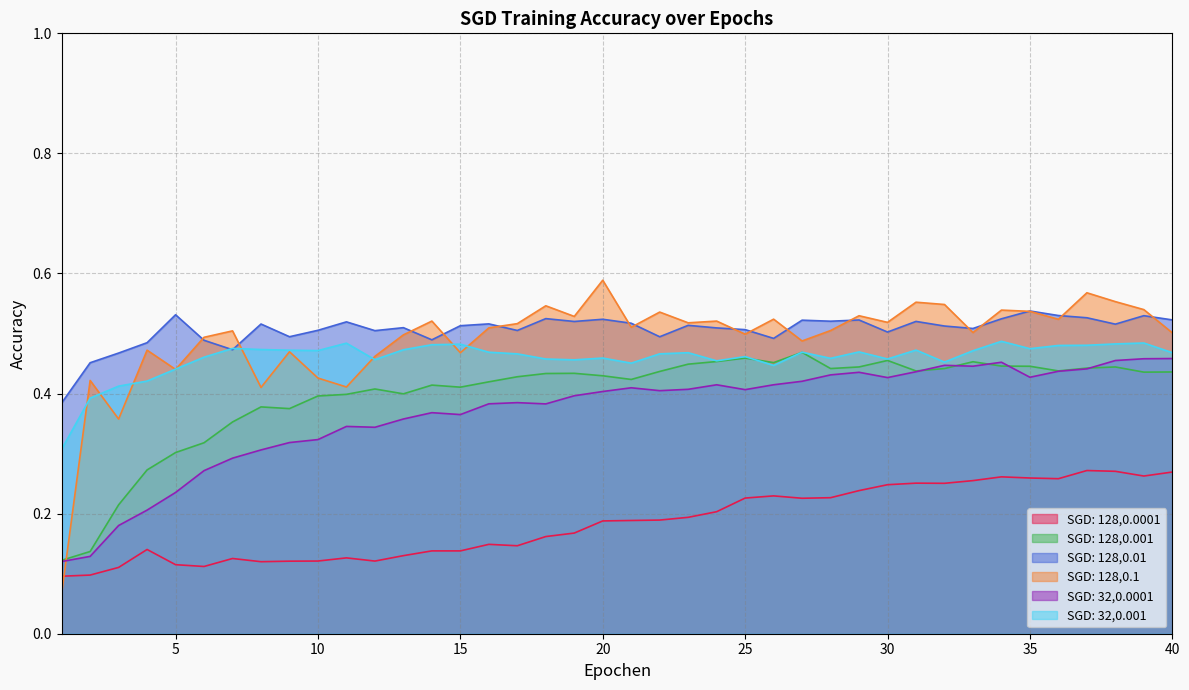

How many interior local valleys does the SGD: 128,0.01 series have?

12